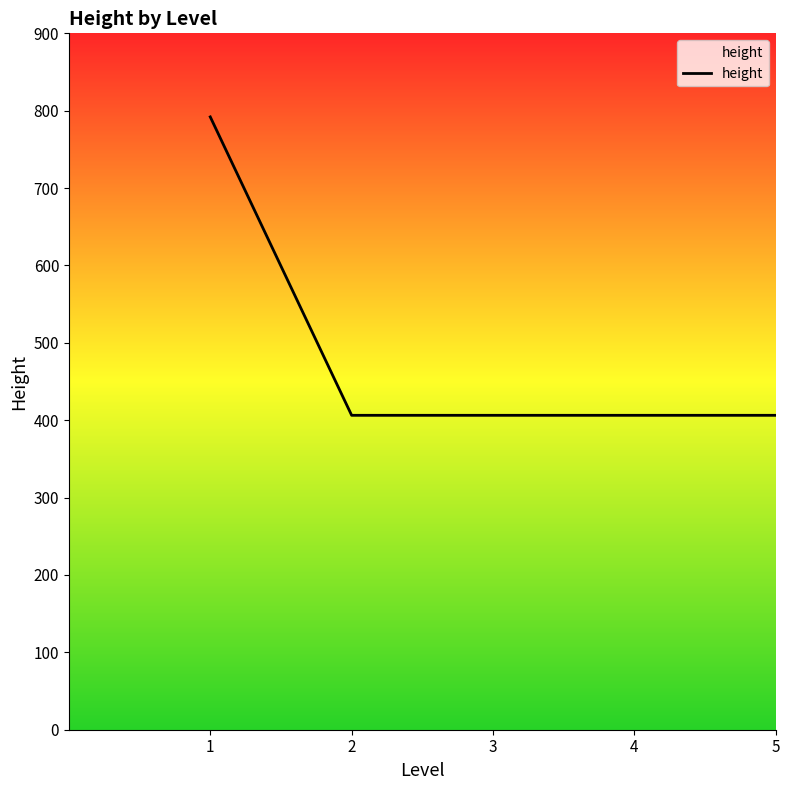

True or false: there are more than 1 points higher than both neighbors.

False